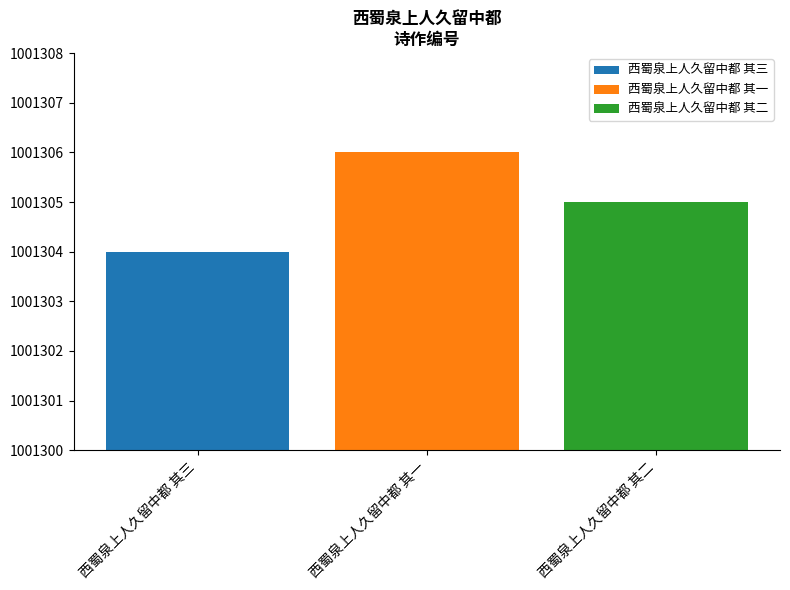

The value of 西蜀泉上人久留中都 其一 at 西蜀泉上人久留中都 其一 is 1001306. True or false?

True